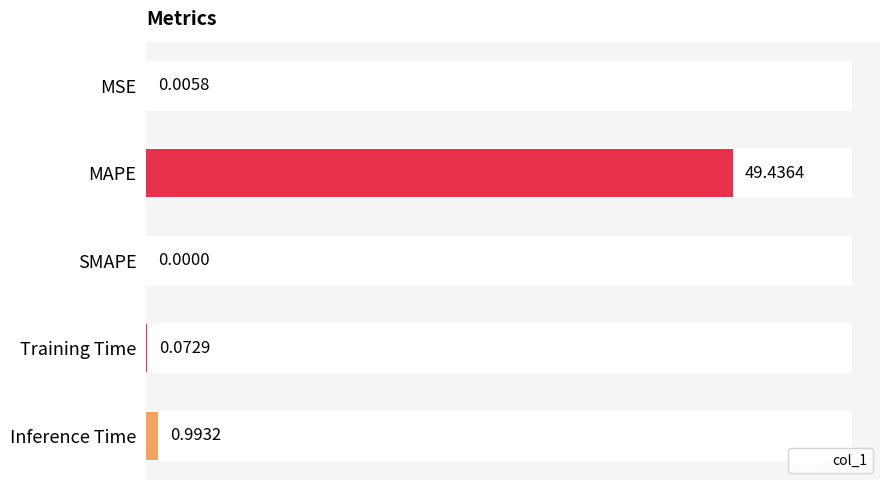

What is the value of the 2nd bar from the left?

49.4